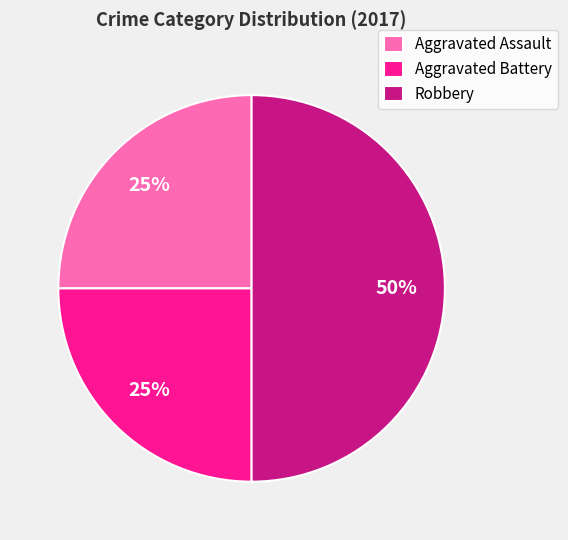

Approximately how many times larger is the value at Aggravated Assault compared to Aggravated Battery?

1.0